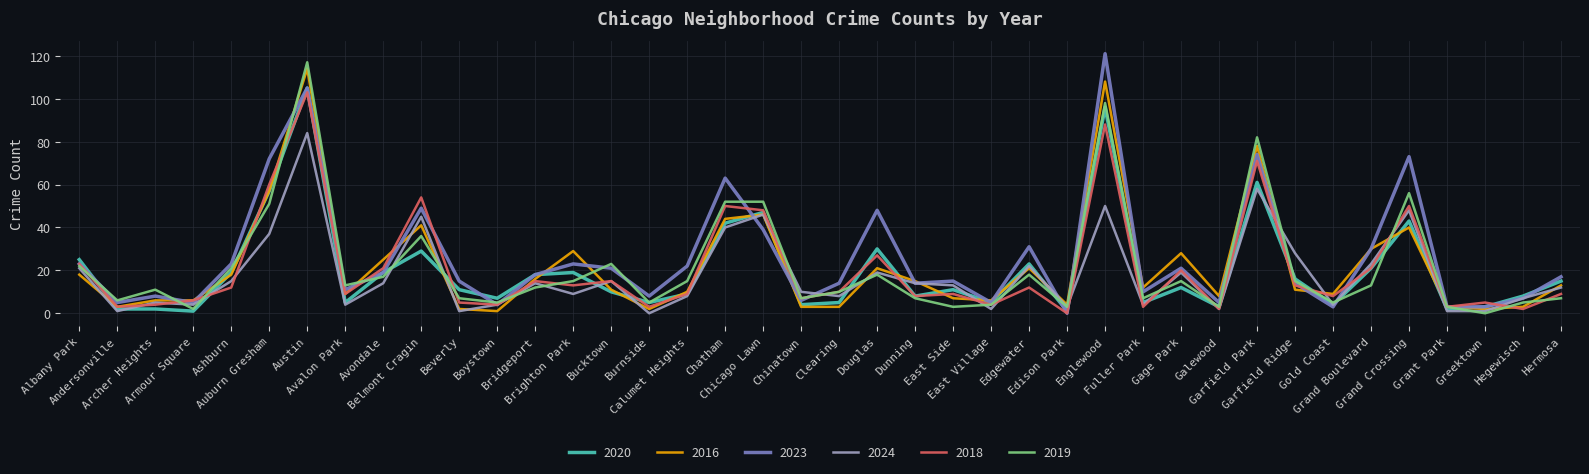

Which series has the widest spread of values?

2023